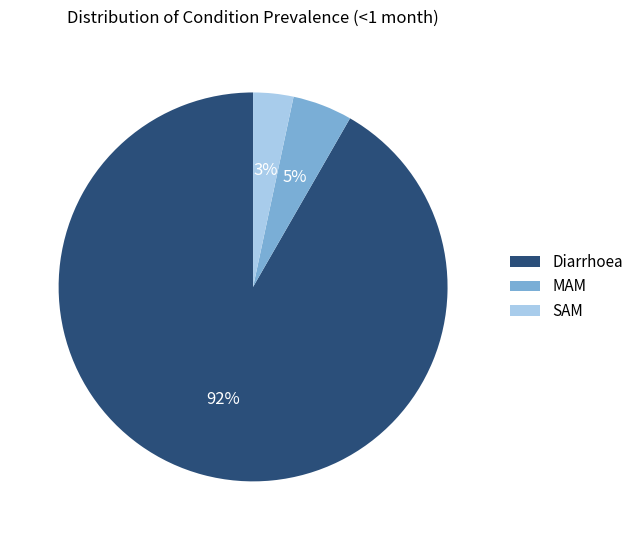

Do SAM and MAM together represent more than half of the pie?

No